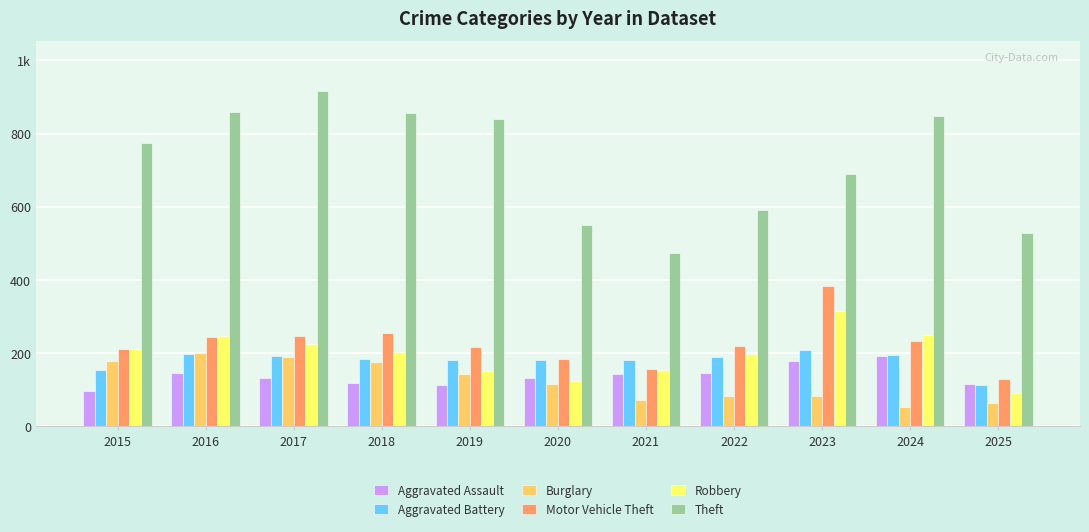

At which category is the sum across all series the highest?

2017